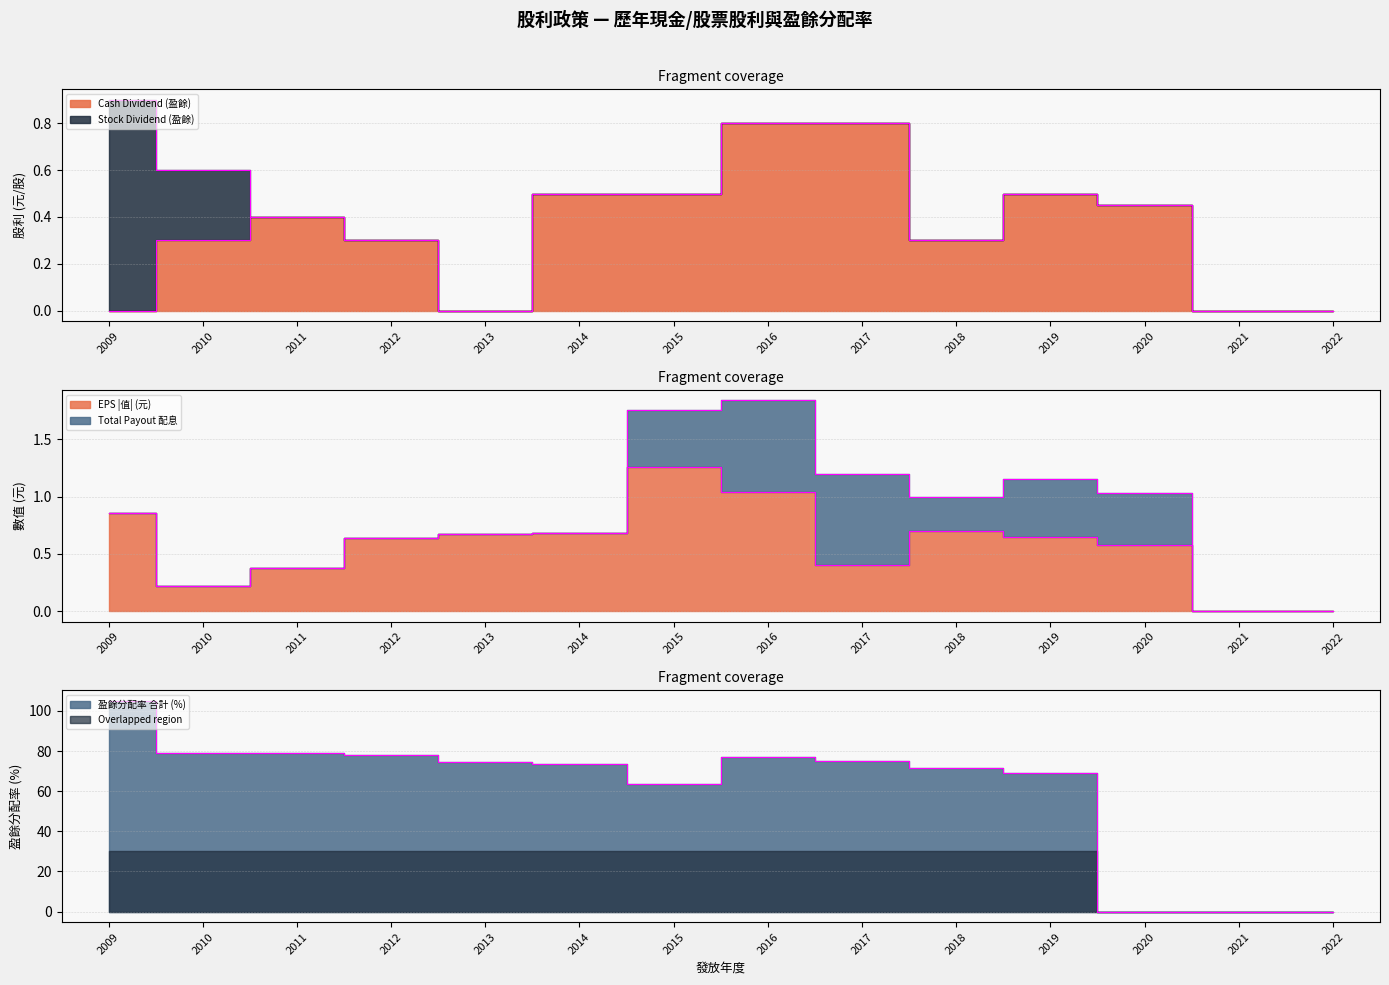

Where do Cash Dividend (盈餘) and 盈餘分配率 合計 (%) first cross each other?

2019 and 2020